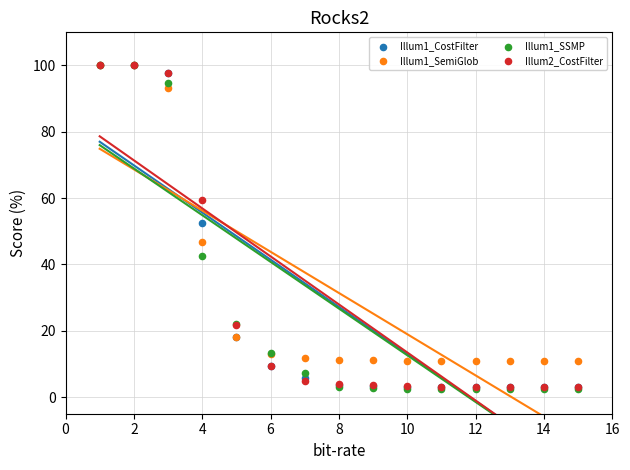

What are all the series names shown in the legend?

Illum1_CostFilter, Illum1_SemiGlob, Illum1_SSMP, Illum2_CostFilter